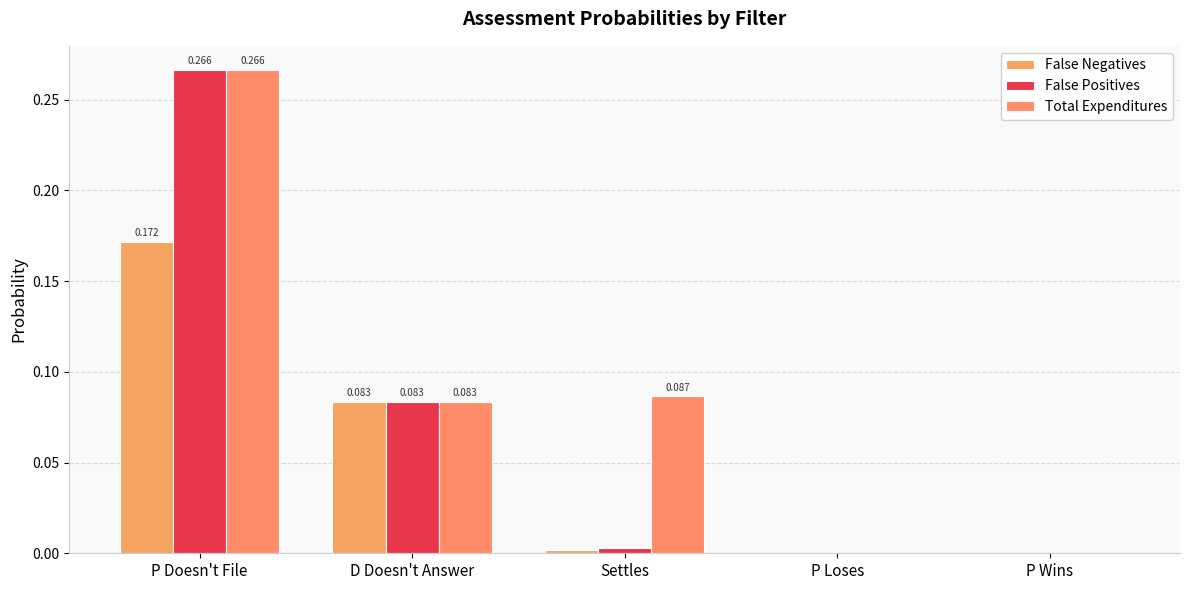

How many groups of bars are there?

5